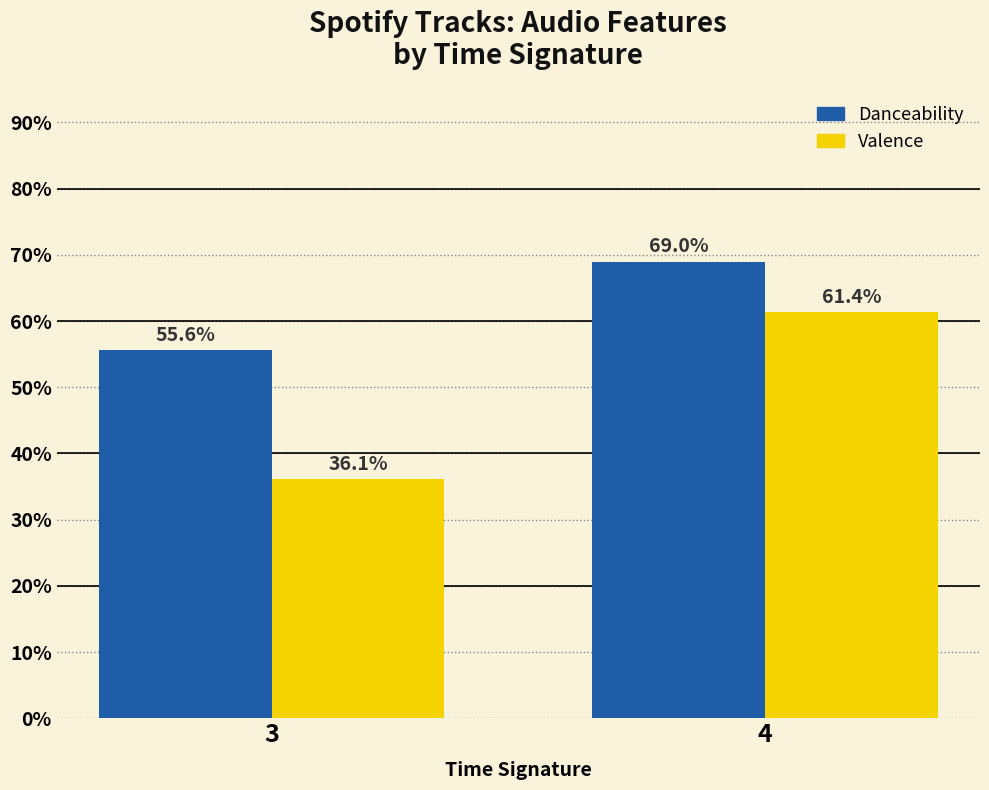

What are all the series names shown in the legend?

Danceability, Valence